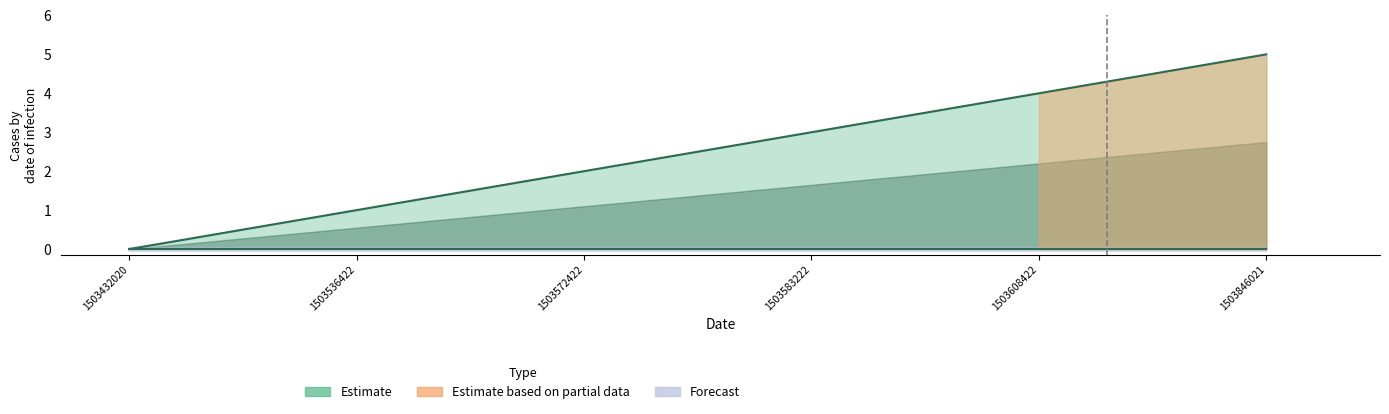

What is the sum of all values?

15